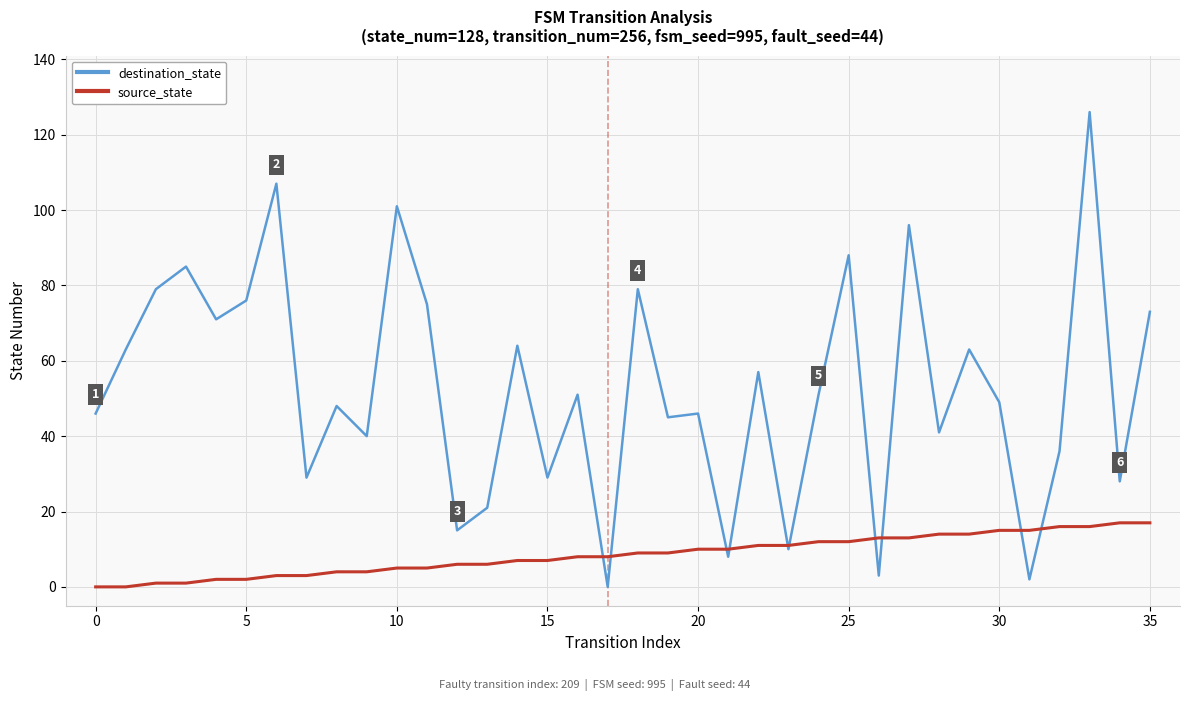

Rank the series by their maximum value, from lowest to highest.

source_state, destination_state